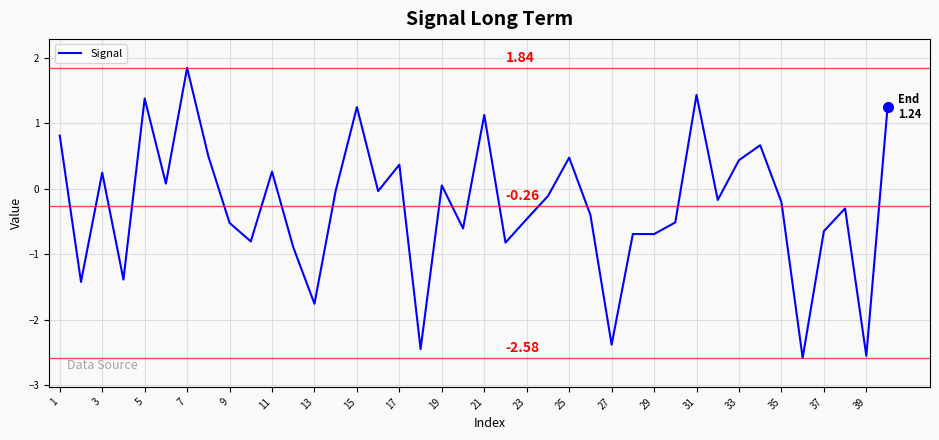

What is the difference between the maximum and minimum values?

4.4